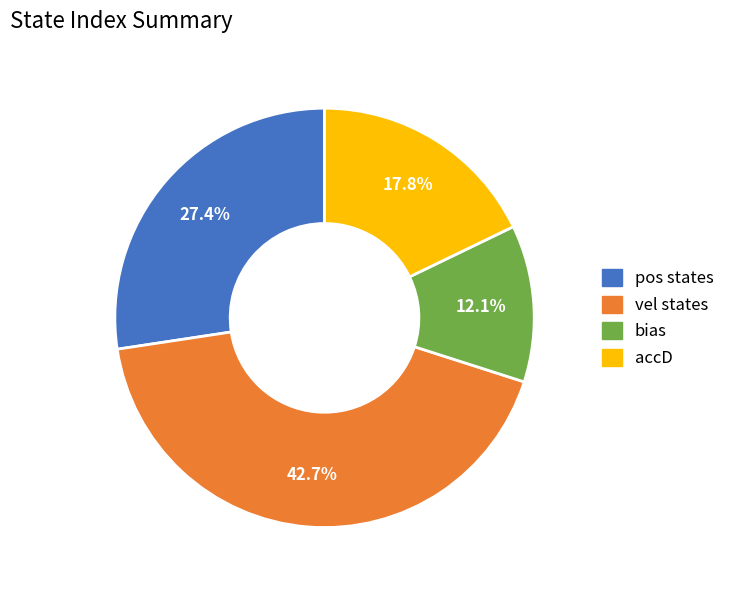

Rank the categories by value from highest to lowest.

vel states, pos states, accD, bias